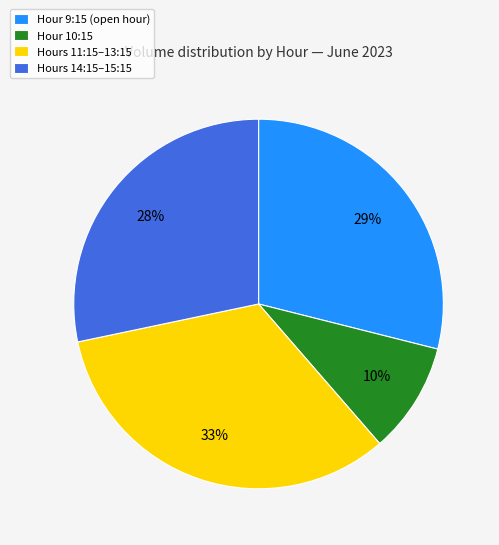

Do Hours 14:15–15:15 and Hours 11:15–13:15 together represent more than half of the pie?

Yes